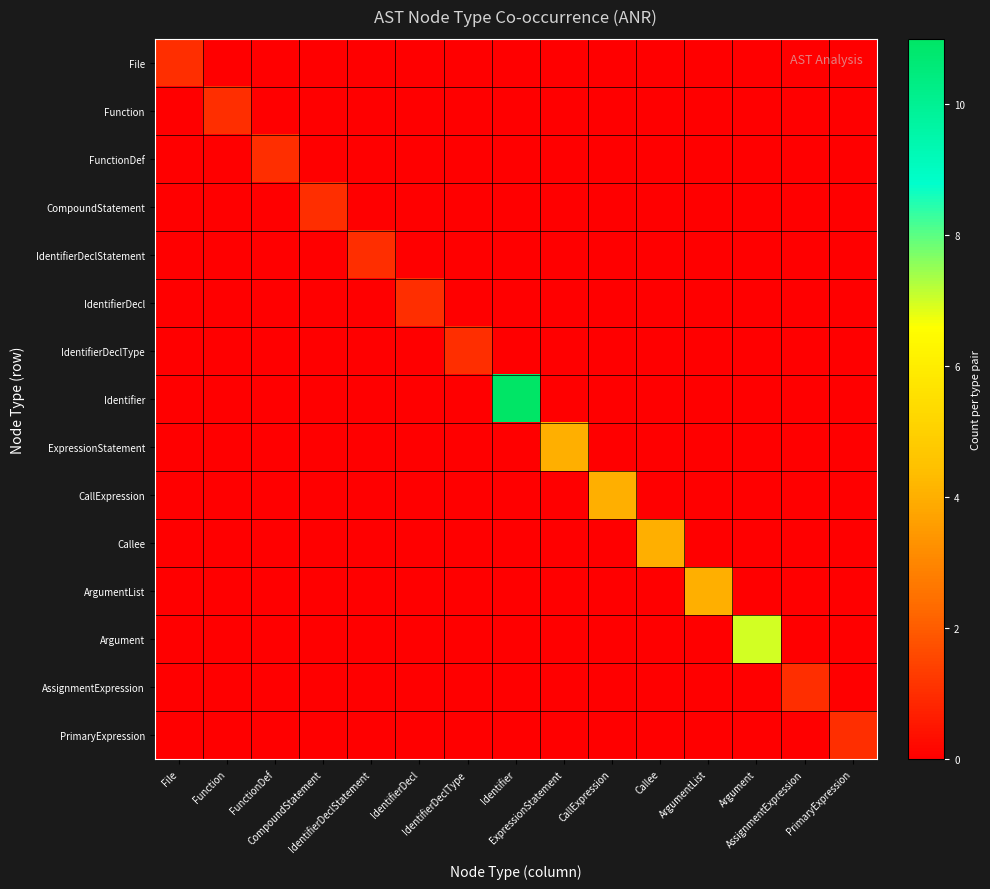

What is the spread (max minus min) of values at CallExpression?

4